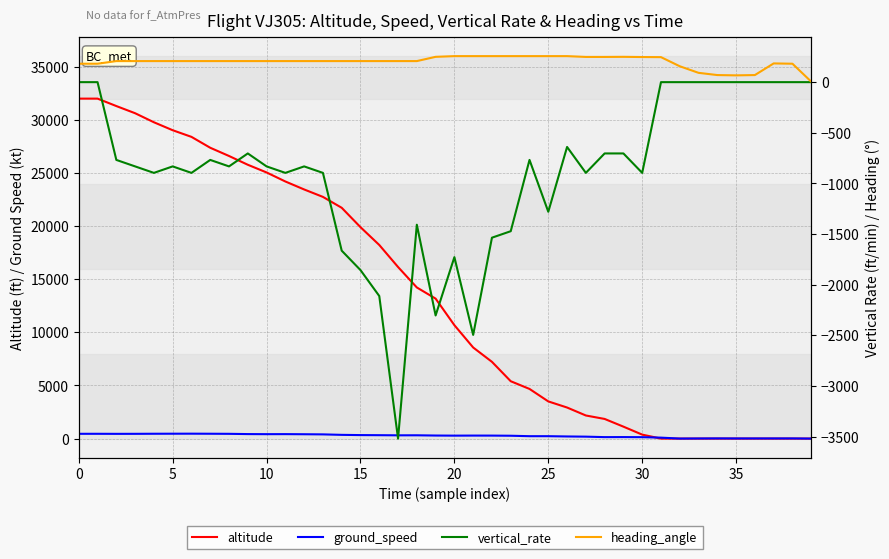

Between 37 and 10, which is larger?

10